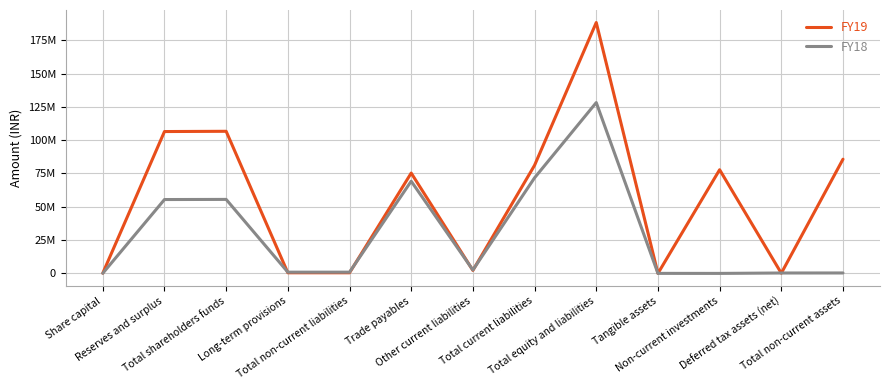

Where is the first local maximum for FY18?

Total shareholders funds